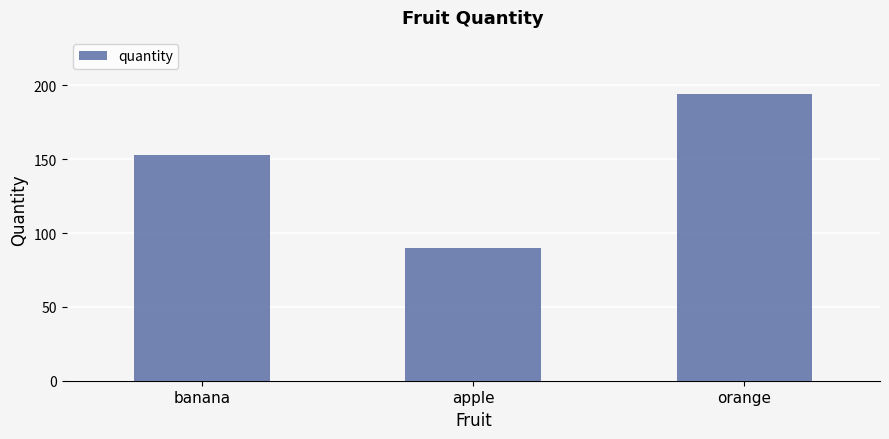

What is the change in value from banana to orange?

+41